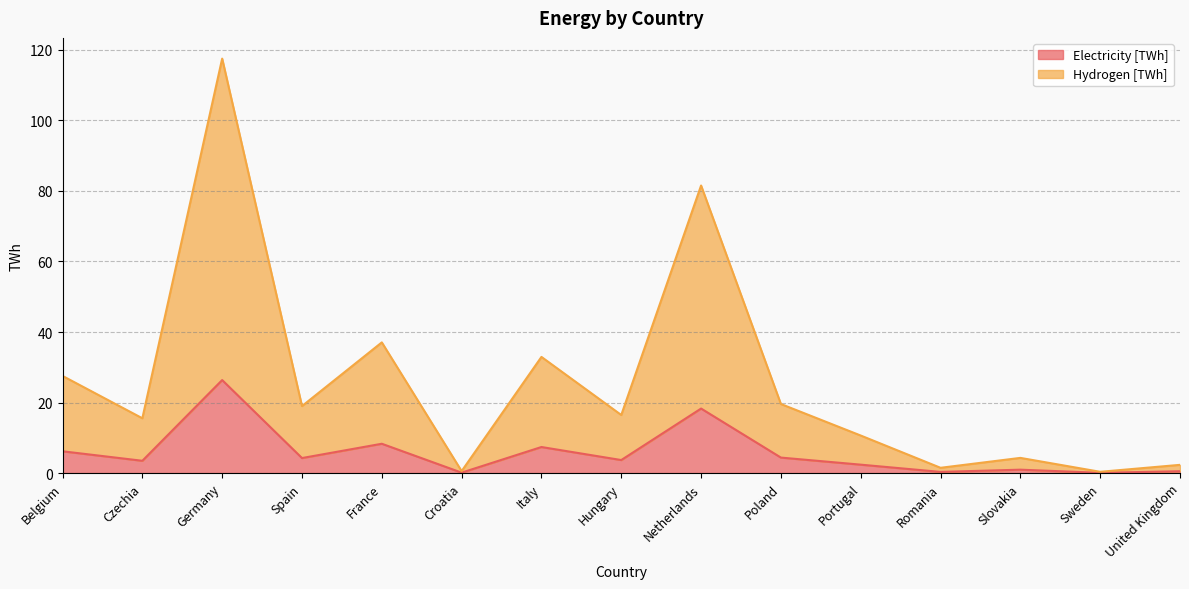

Which has a higher value, Spain or France?

France